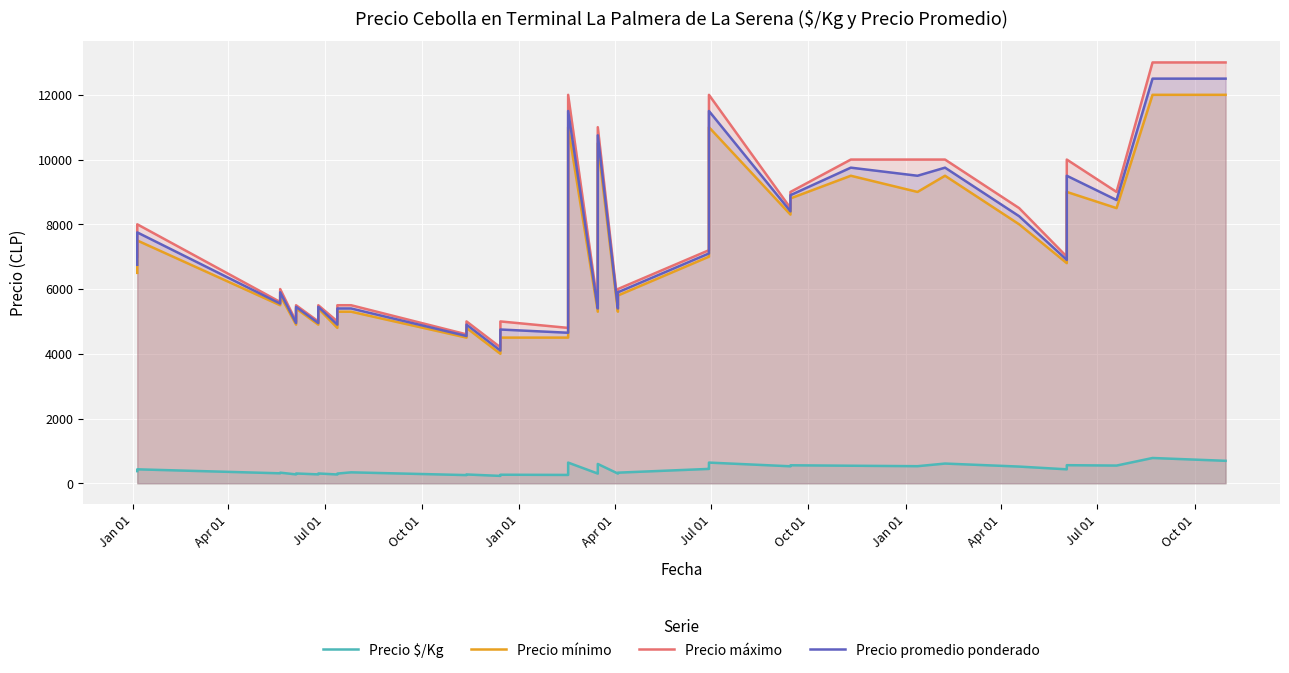

In Precio $/Kg, how many points are higher than both neighbors (excluding endpoints)?

13